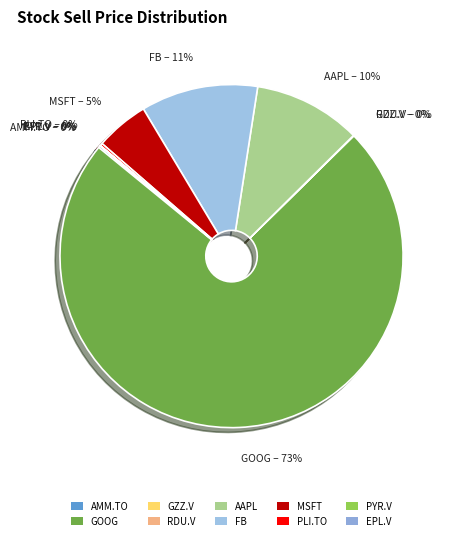

What is the largest slice in the pie chart?

GOOG